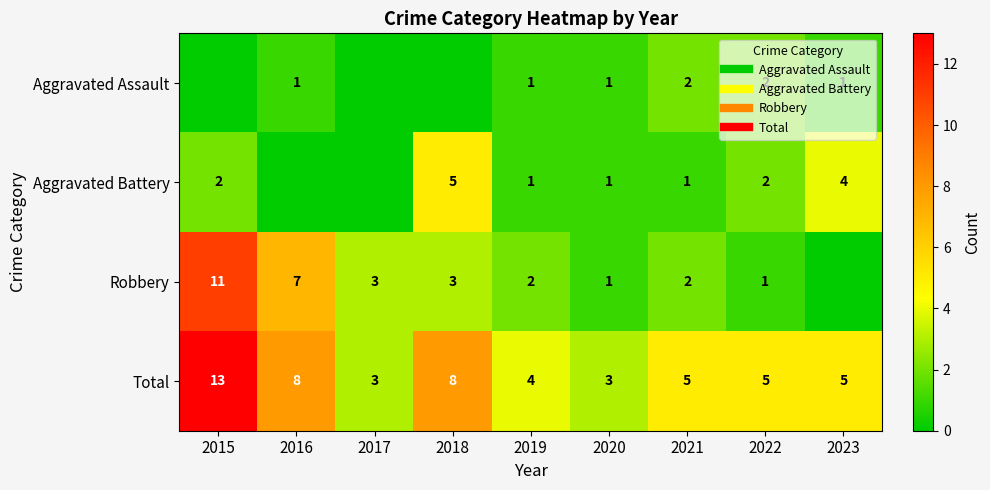

List the series in order of their peak value, highest first.

Total, Robbery, Aggravated Battery, Aggravated Assault